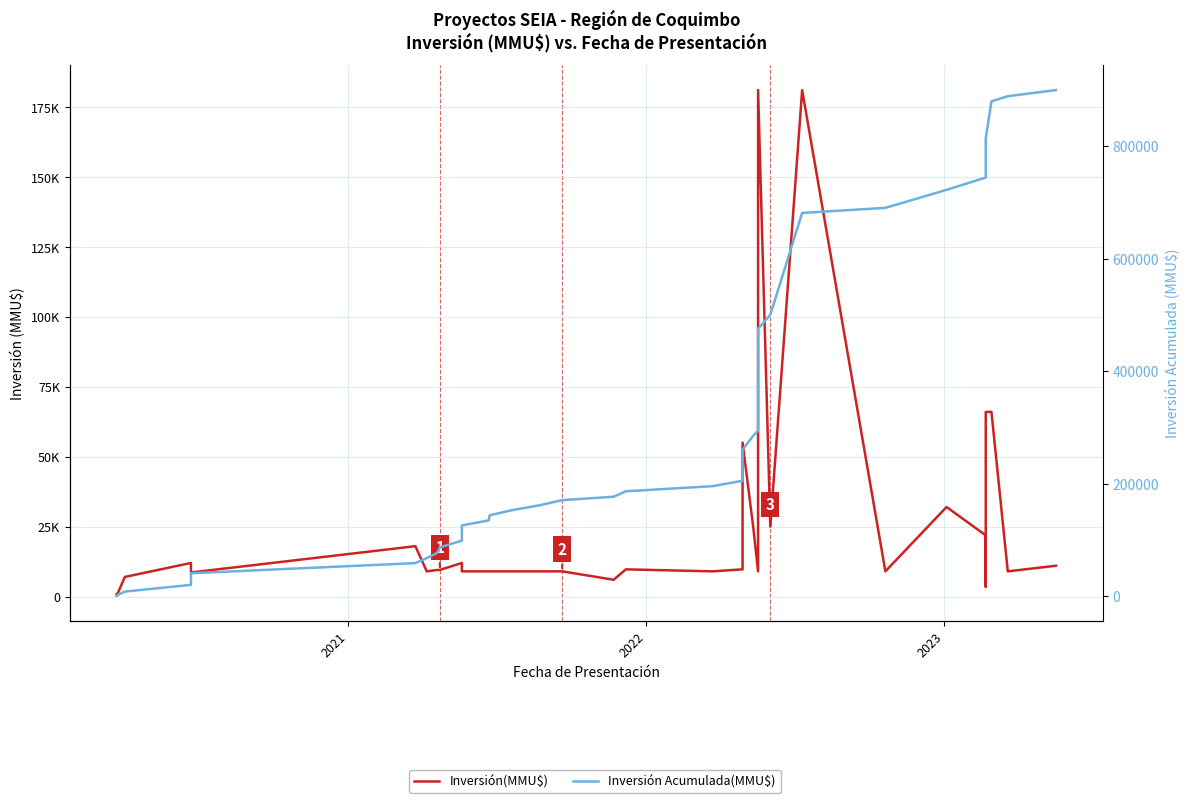

The value of Inversión(MMU$) at 26 is 254896. True or false?

False